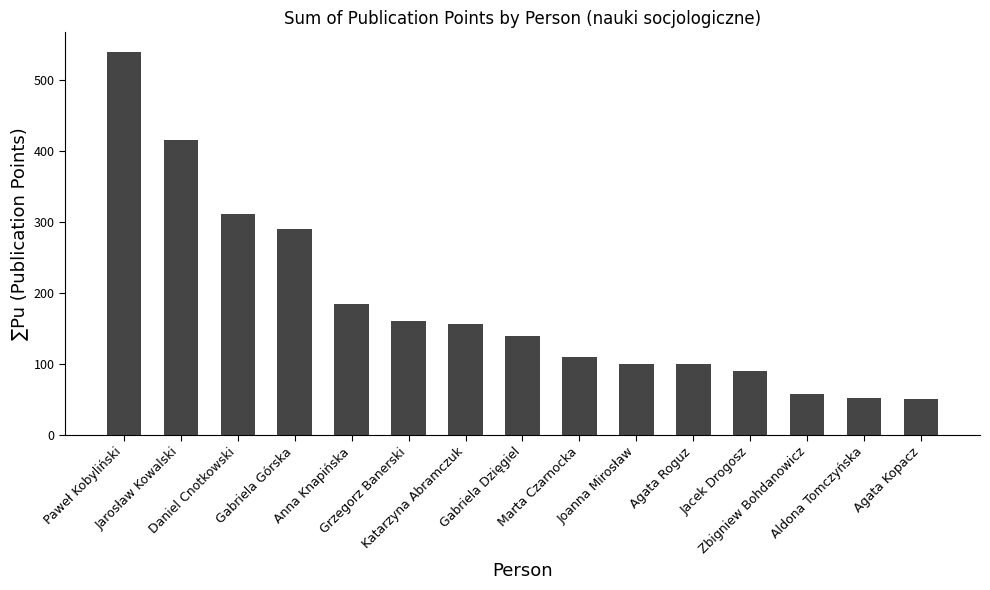

What is the sum of all values?

2759.2